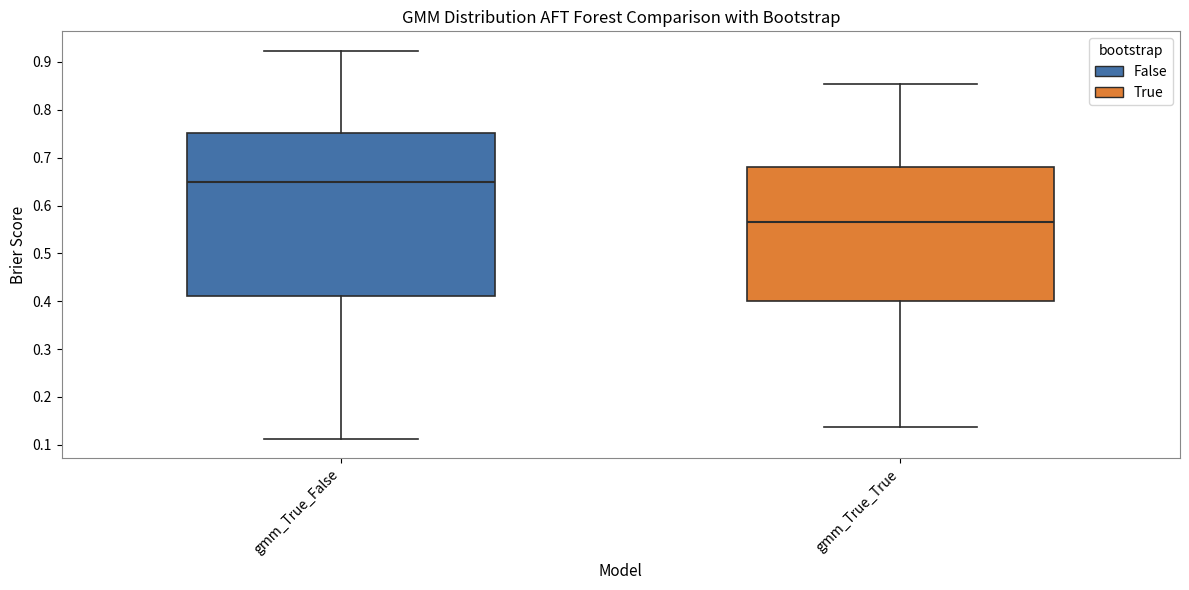

Which box is the tallest, from its lower edge to its upper edge?

gmm_True_False